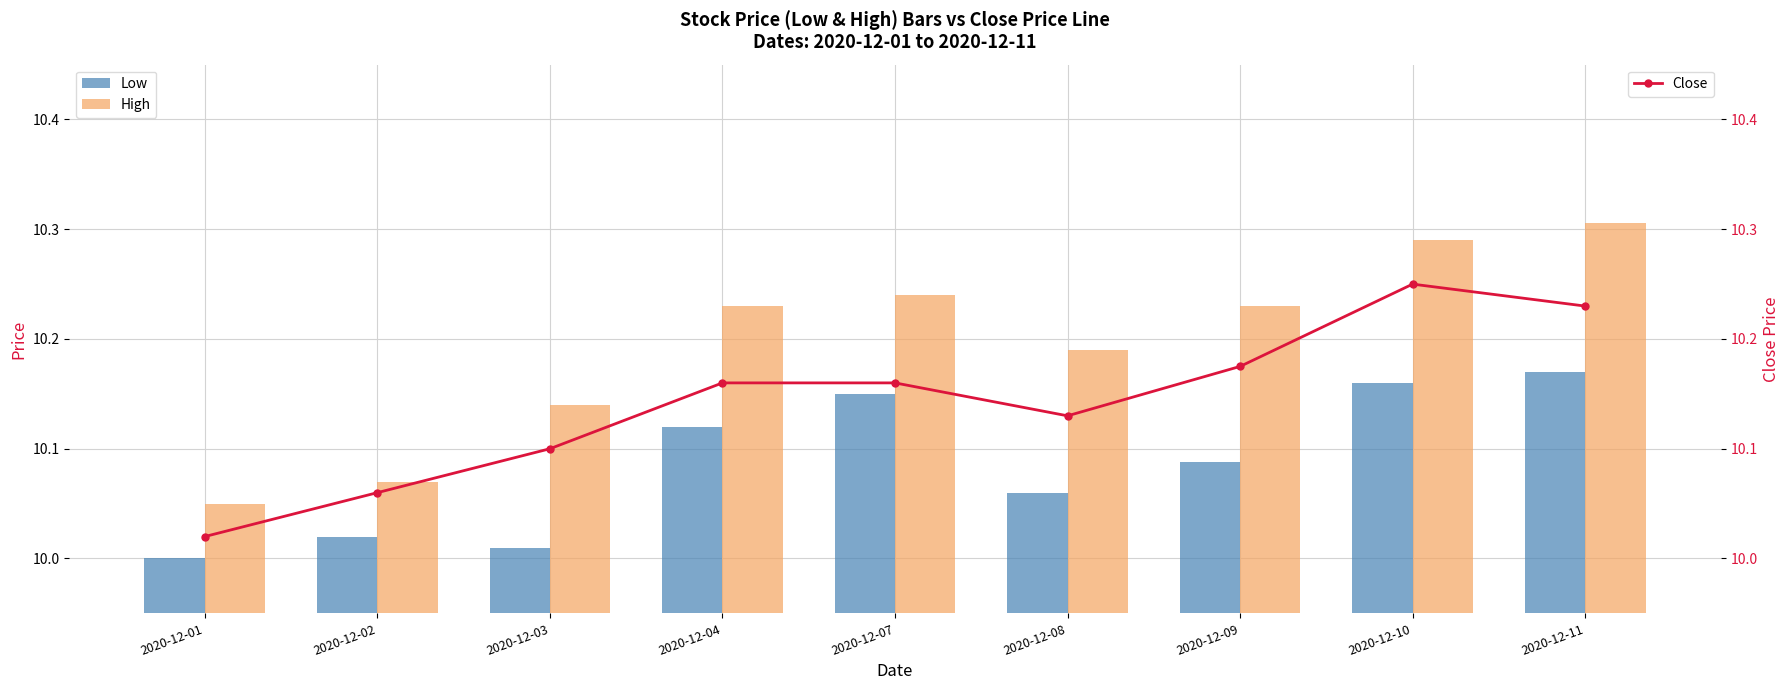

What is the greatest value displayed?

10.3